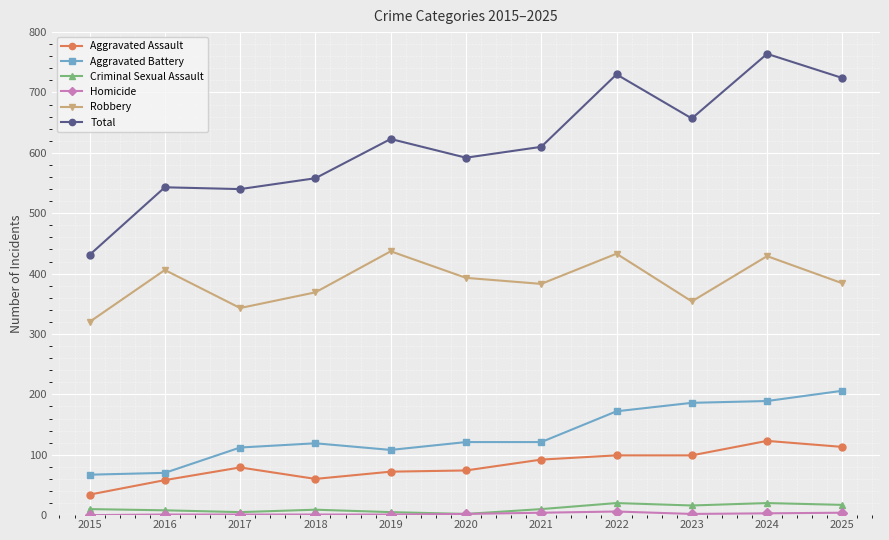

True or false: Total has more than 2 points higher than both neighbors.

True